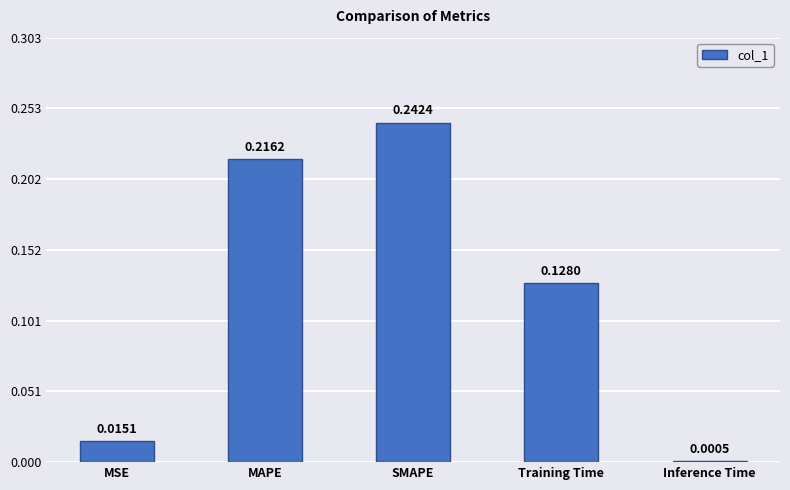

The value at SMAPE is 0.1. True or false?

False